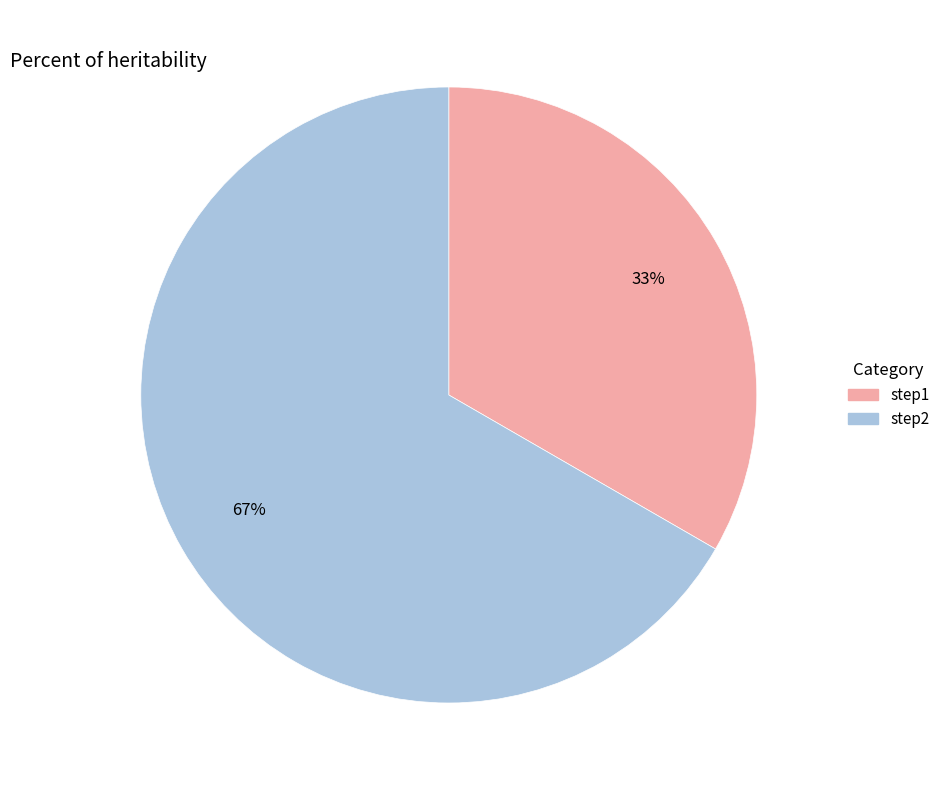

True or false: step2 accounts for 67% of the total.

True